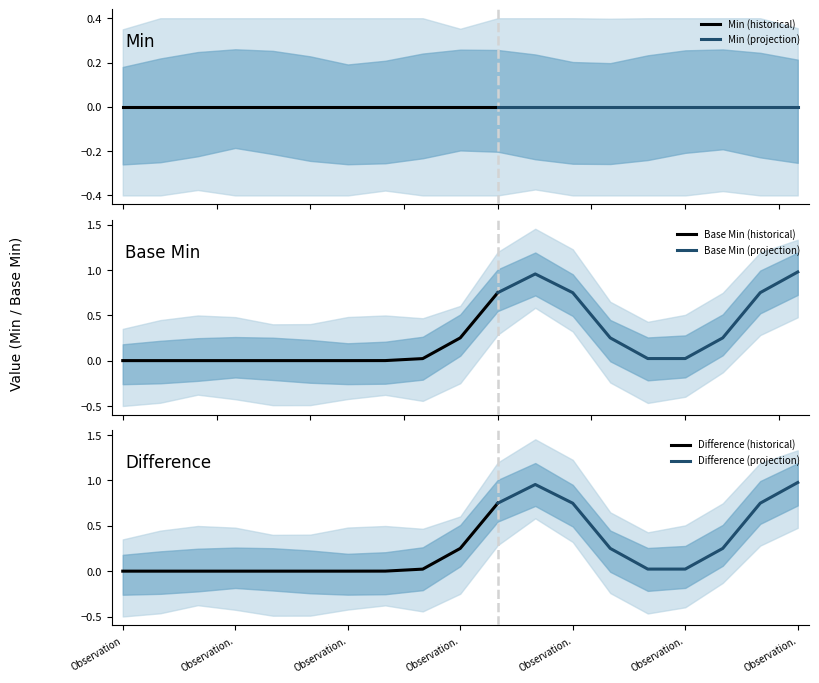

True or false: Min has a value of 0 at Observation.modifierExtension.

True